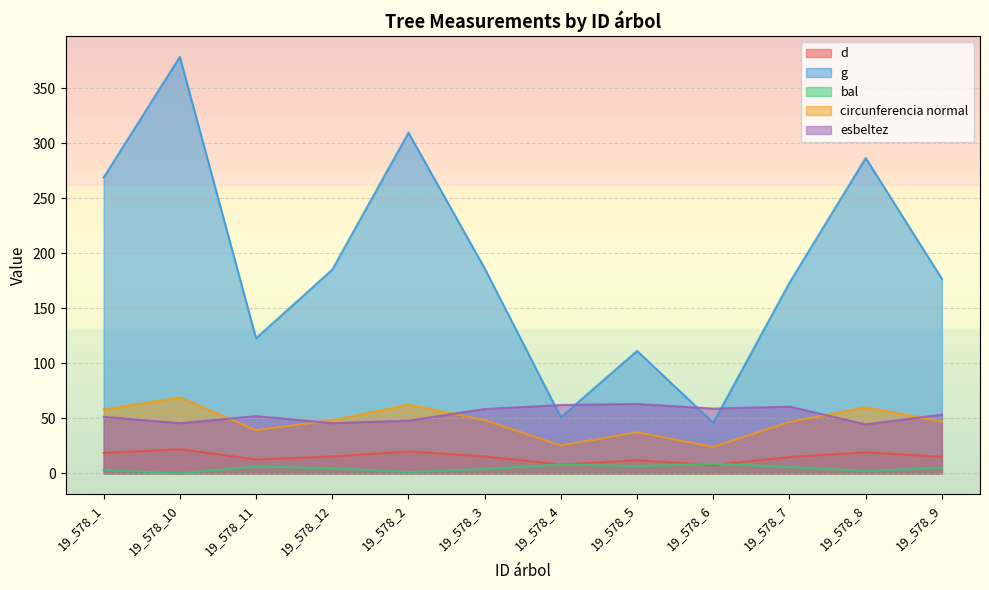

Reading left to right, list all the values displayed in this chart.

d: 19_578_1=18.5	19_578_10=21.9	19_578_11=12.5	19_578_12=15.3	19_578_2=19.9	19_578_3=15.4	19_578_4=8.1	19_578_5=11.9	19_578_6=7.7	19_578_7=14.8	19_578_8=19.1	19_578_9=15.0
g: 19_578_1=268.8	19_578_10=378.4	19_578_11=122.7	19_578_12=185.1	19_578_2=309.5	19_578_3=186.3	19_578_4=50.9	19_578_5=111.2	19_578_6=46.0	19_578_7=173.2	19_578_8=286.5	19_578_9=176.7
bal: 19_578_1=3.1	19_578_10=0.0	19_578_11=6.2	19_578_12=4.5	19_578_2=1.2	19_578_3=4.0	19_578_4=8.1	19_578_5=6.6	19_578_6=8.7	19_578_7=5.7	19_578_8=2.2	19_578_9=5.1
circunferencia normal: 19_578_1=58.1	19_578_10=69.0	19_578_11=39.3	19_578_12=48.2	19_578_2=62.4	19_578_3=48.4	19_578_4=25.3	19_578_5=37.4	19_578_6=24.0	19_578_7=46.6	19_578_8=60.0	19_578_9=47.1
esbeltez: 19_578_1=51.4	19_578_10=45.6	19_578_11=52.0	19_578_12=45.6	19_578_2=47.9	19_578_3=58.4	19_578_4=62.1	19_578_5=63.0	19_578_6=58.8	19_578_7=60.6	19_578_8=44.5	19_578_9=53.3